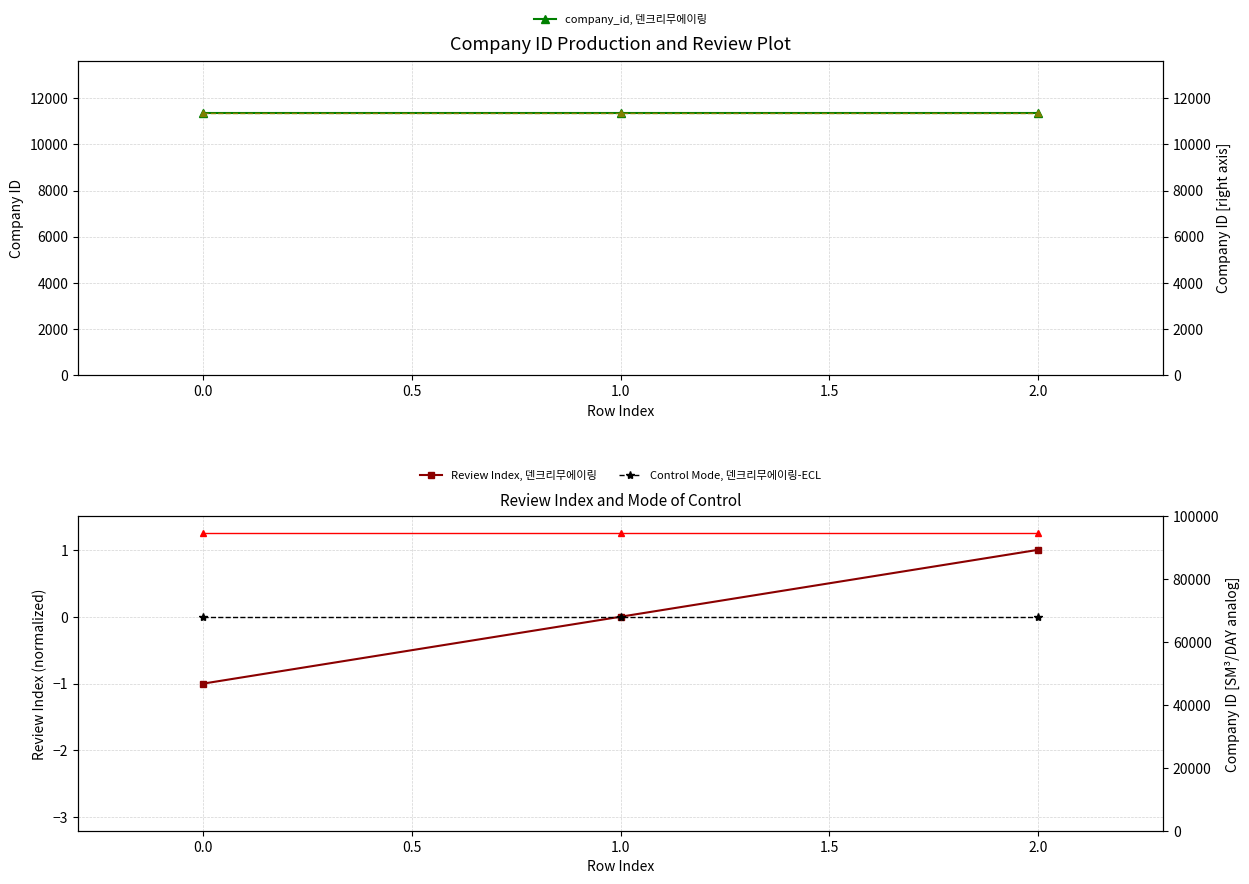

How many lines are shown in the chart?

5